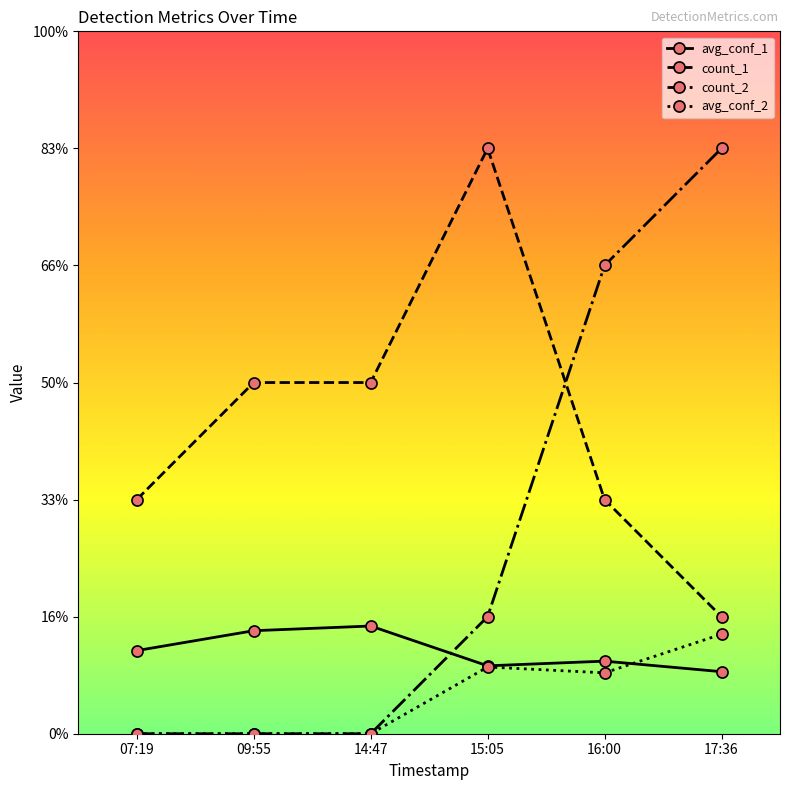

List the series in order of their overall mean, highest first.

count_1, count_2, avg_conf_1, avg_conf_2